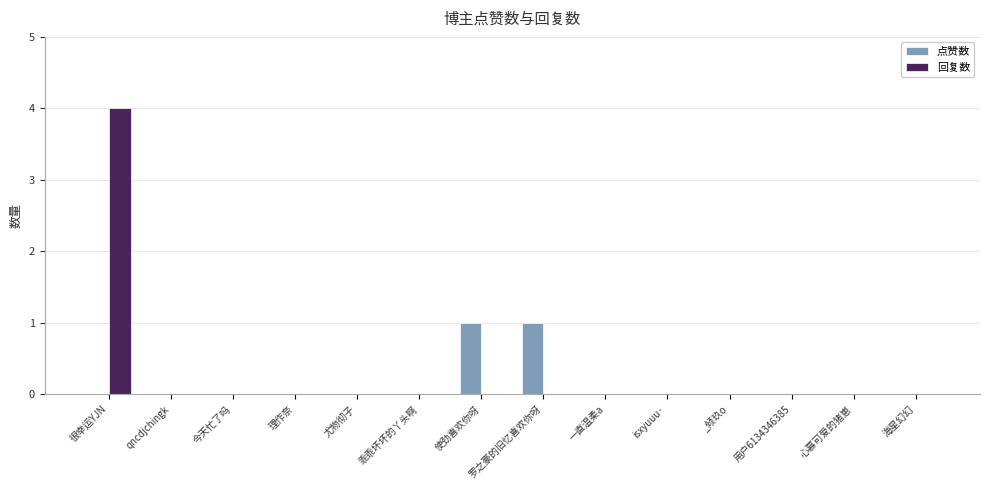

Count the 回复数 values in the range 0 to 1.

13